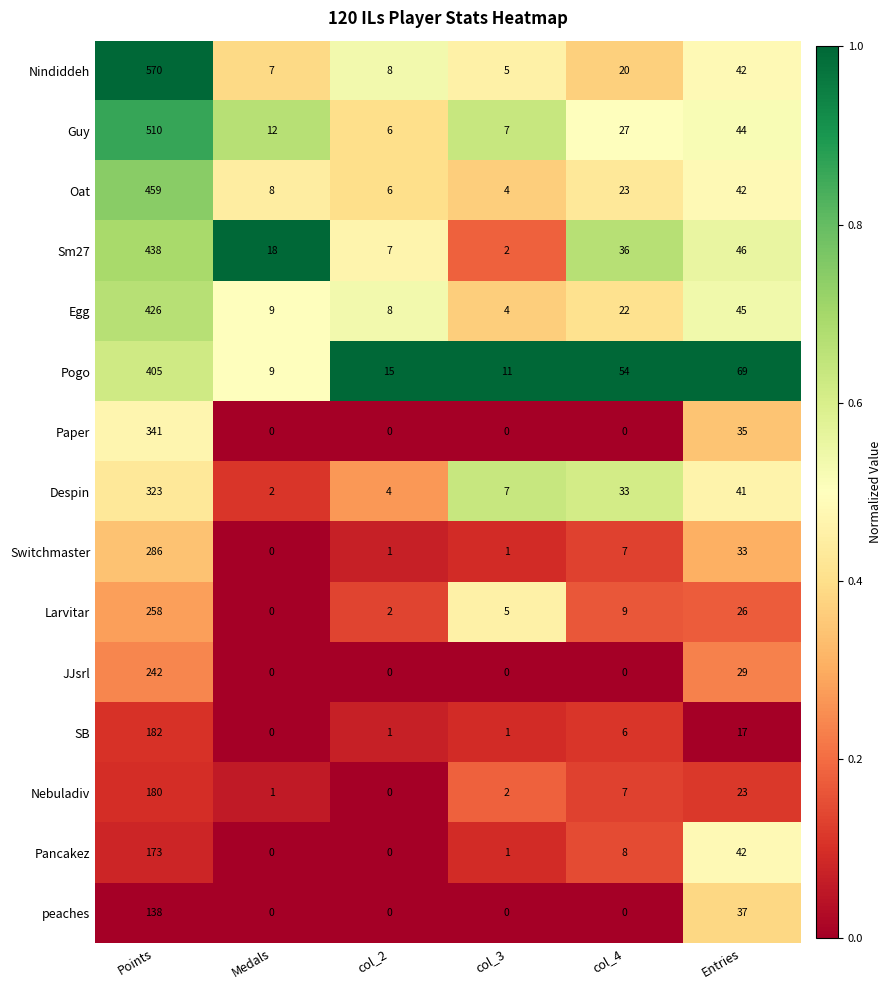

List the series in order of their peak value, highest first.

Nindiddeh, Guy, Oat, Sm27, Egg, Pogo, Paper, Despin, Switchmaster, Larvitar, JJsrl, SB, Nebuladiv, Pancakez, peaches